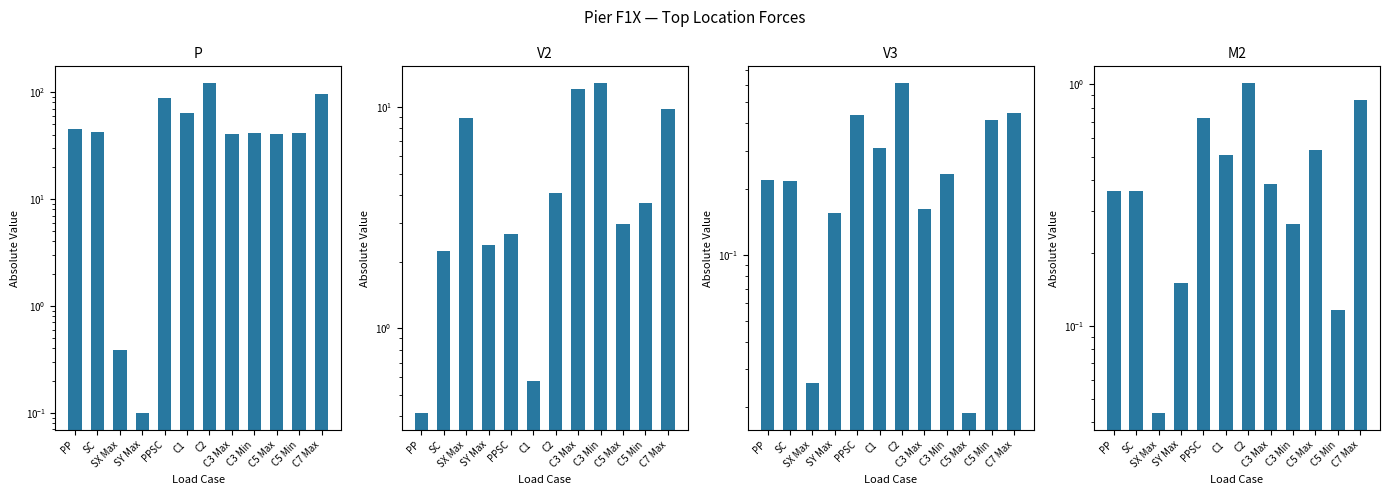

Rank the series by their maximum value, from highest to lowest.

P, V2, M2, V3